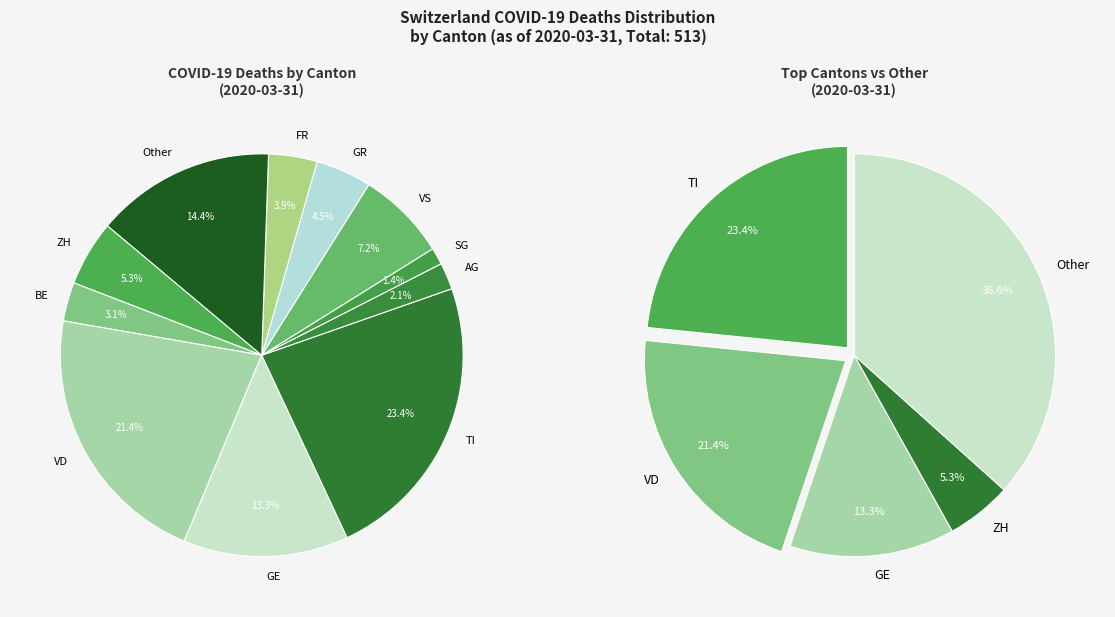

Is the sum of AG and FR greater than half?

No